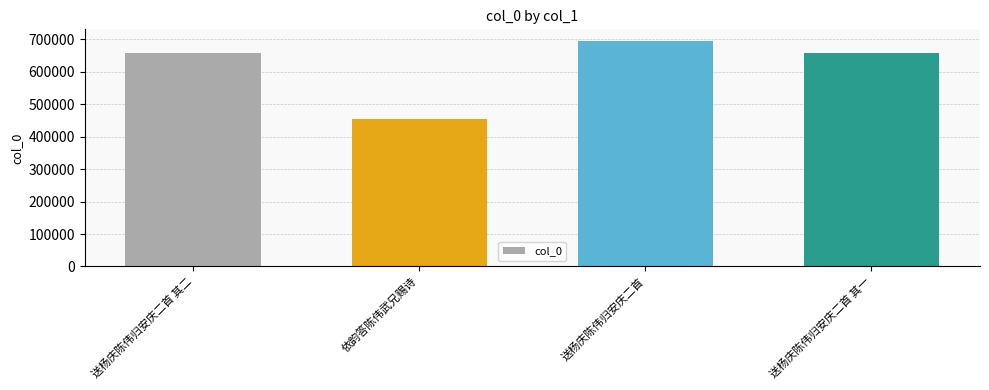

Which label corresponds to the smallest value in the chart?

依韵答陈伟武兄赐诗